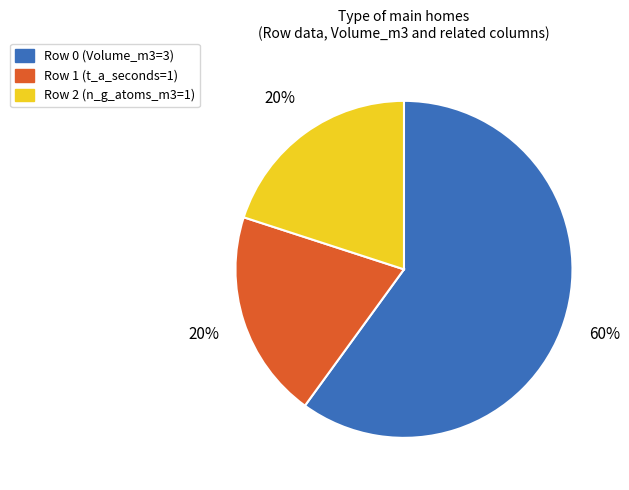

Is it true that Row 0 (Volume_m3=3) is 60% of the pie?

True